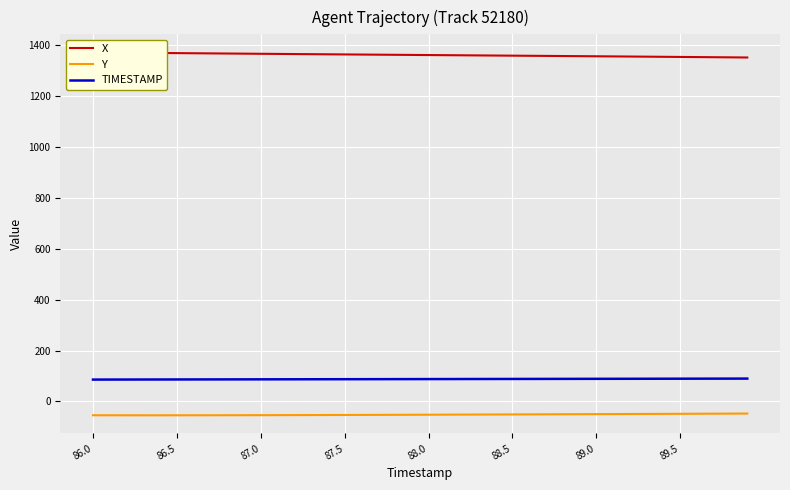

At how many categories does at least one series exceed 1112?

40